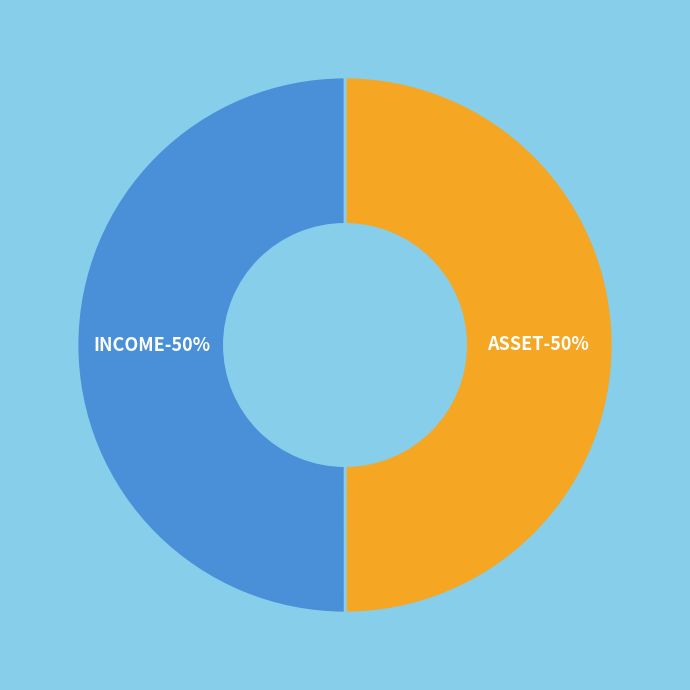

The ASSET slice represents 50% of the pie. True or false?

True